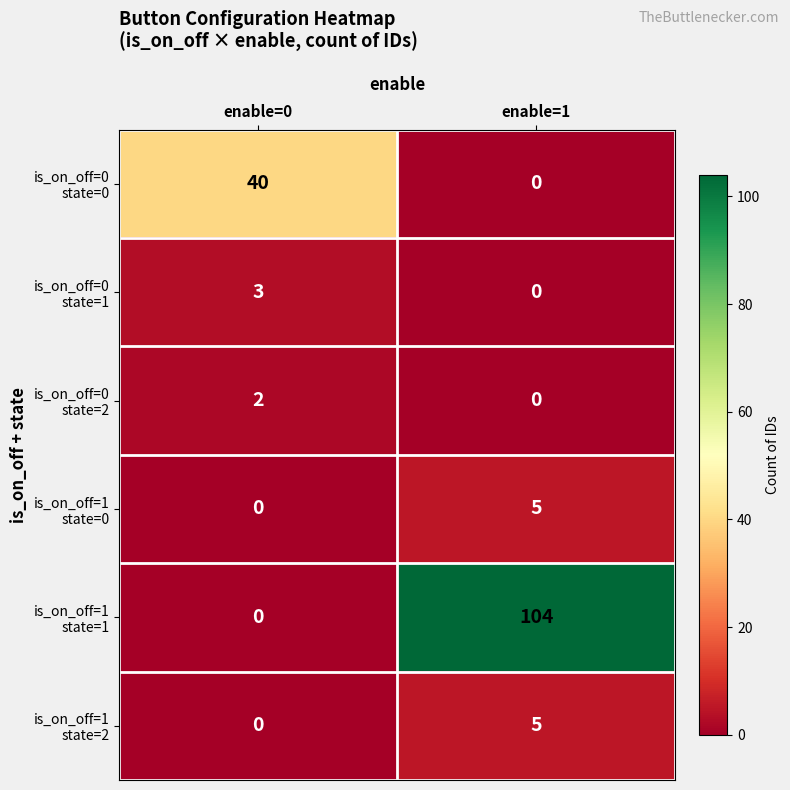

What is the spread (max minus min) of values at enable=0?

40